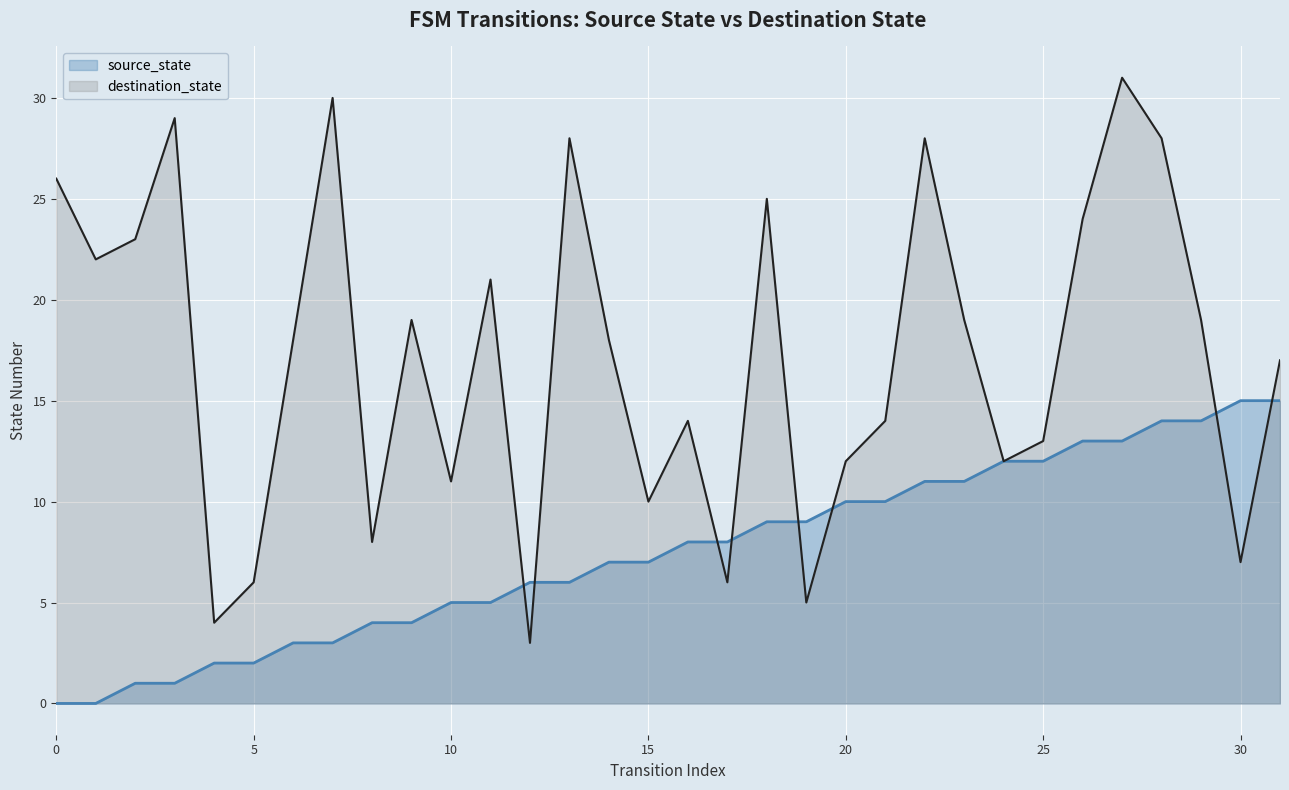

At how many categories does at least one series exceed 21?

11